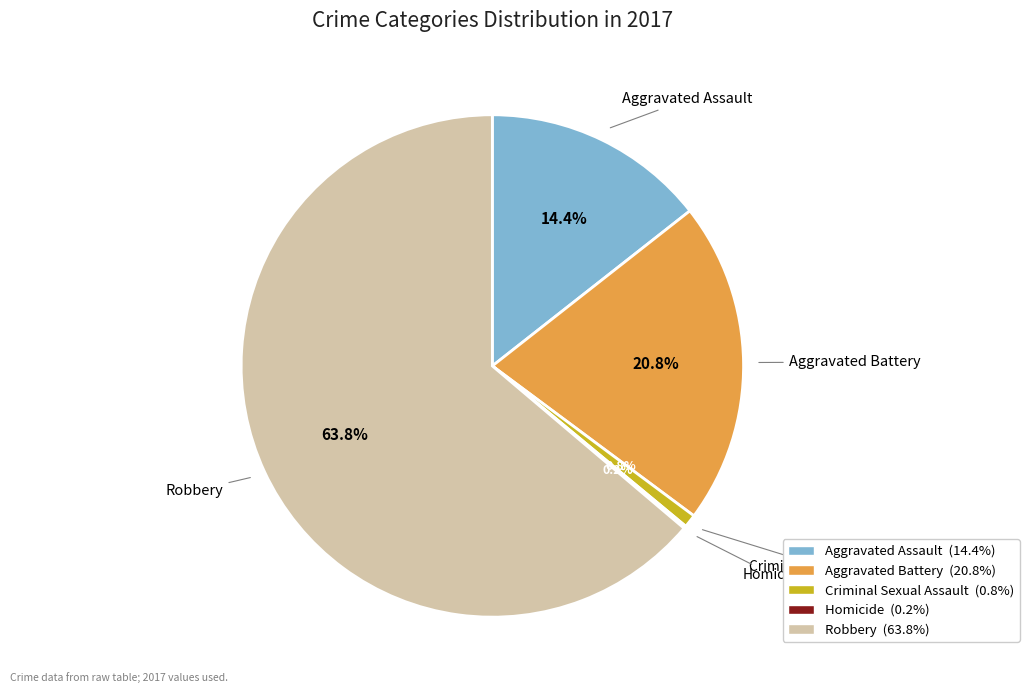

Which category accounts for the majority?

Robbery